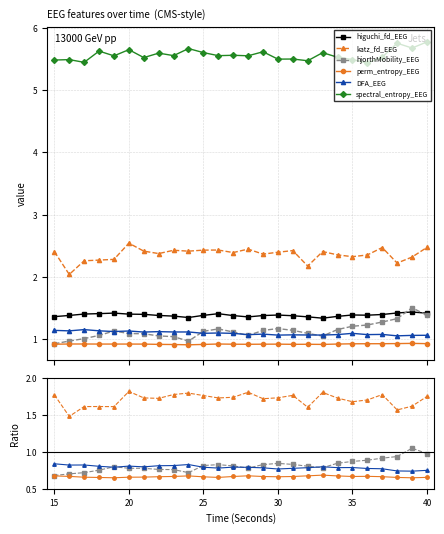

How many distinct data groups are displayed?

6